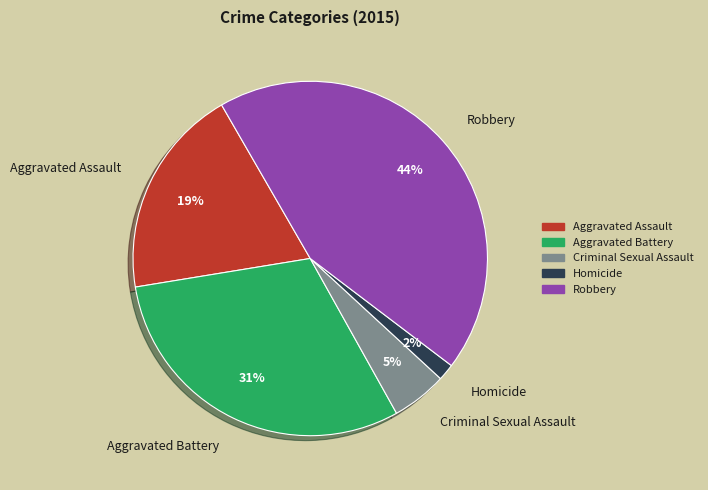

Is it true that Robbery is 44% of the pie?

True